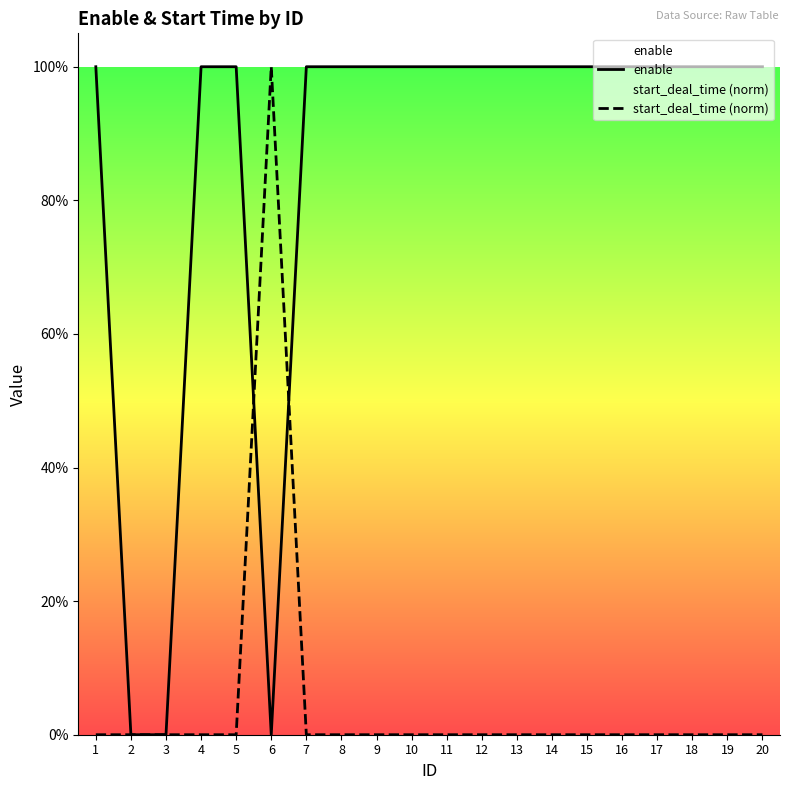

At how many categories does at least one series exceed 0?

18